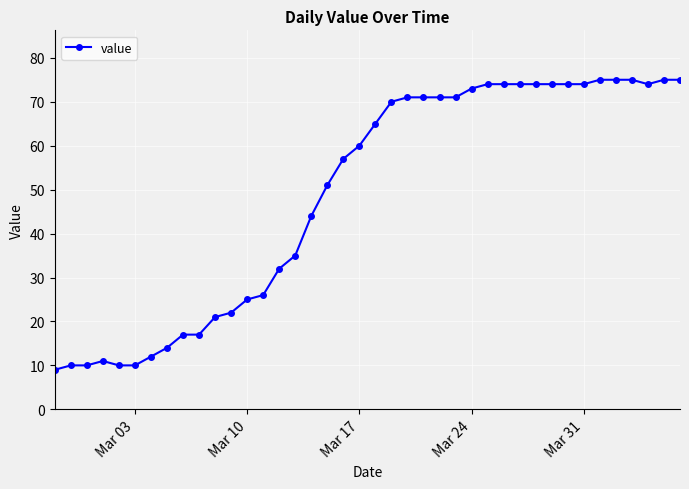

What is the minimum value shown in the chart?

9